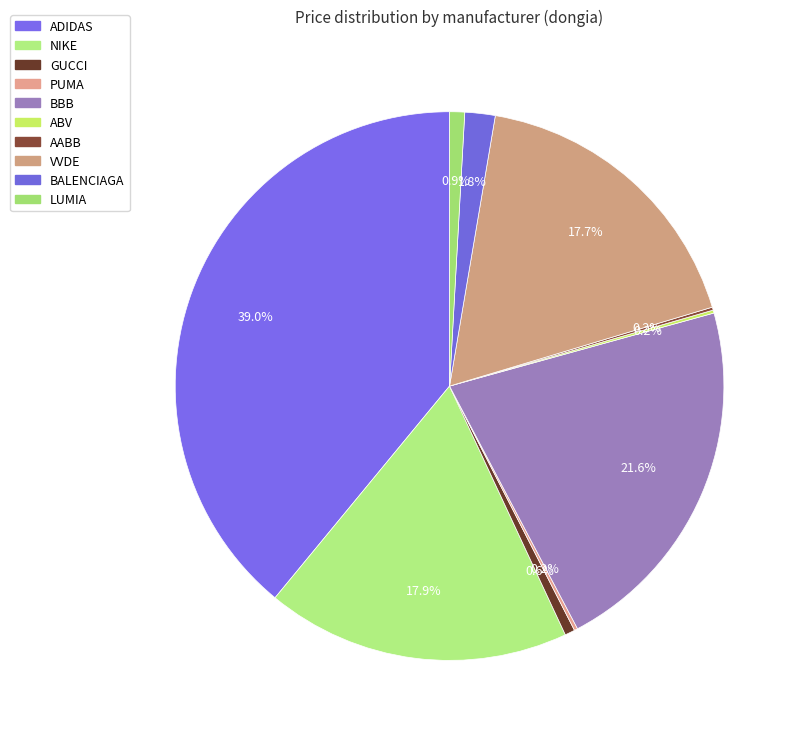

What percentage is NOT represented by ADIDAS?

61.0%